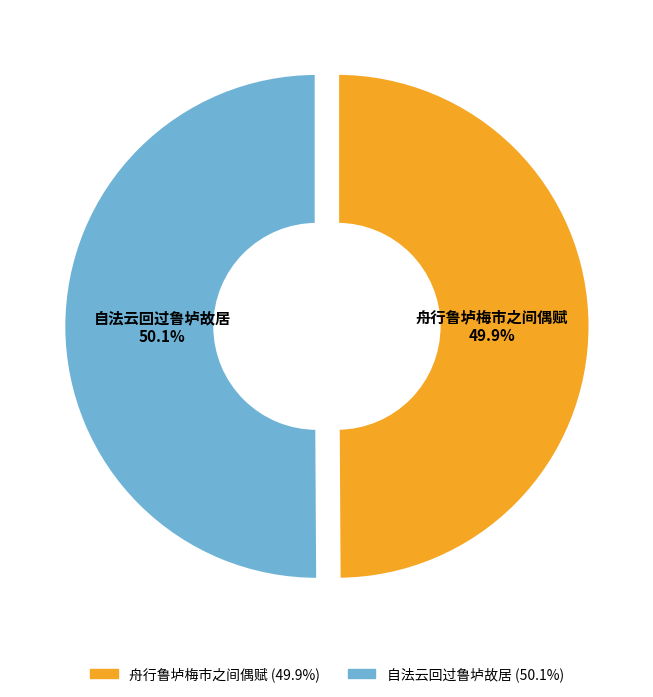

Does any single category account for the majority?

Yes